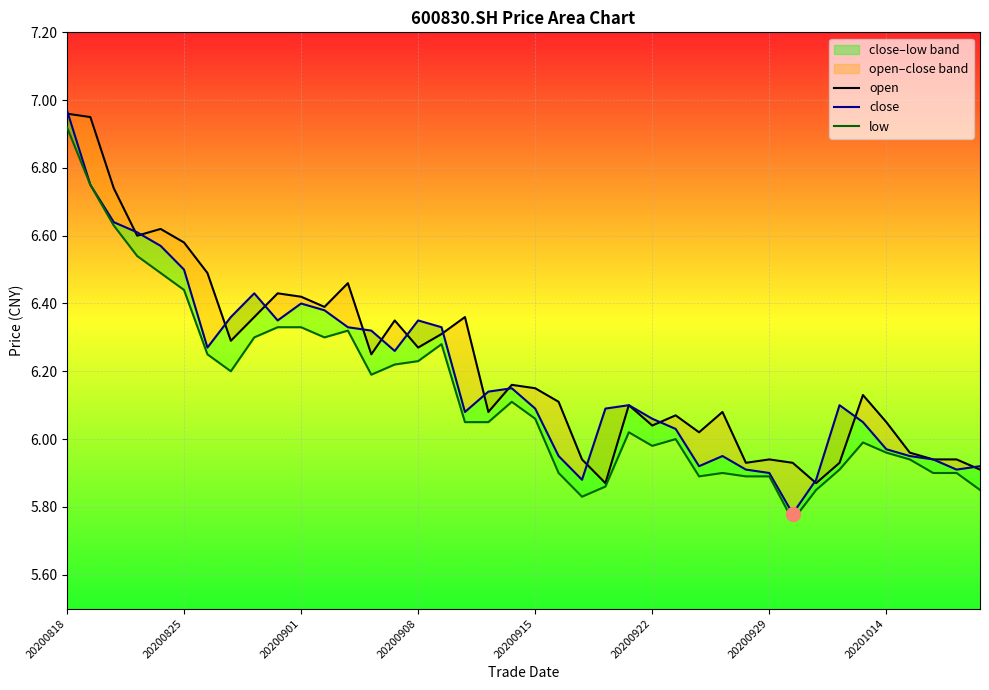

What value does the low series have at 18?

6.0